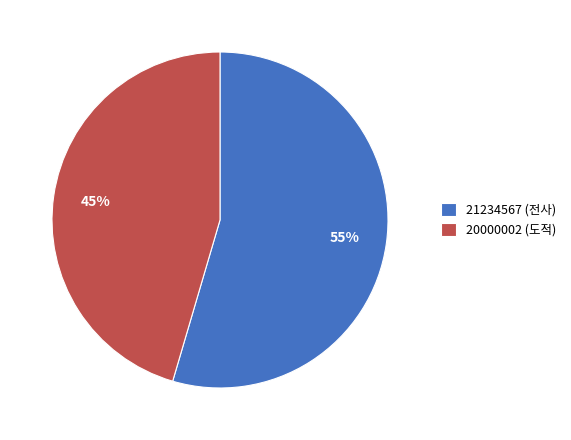

Rank the categories by value from lowest to highest.

20000002 (도적), 21234567 (전사)